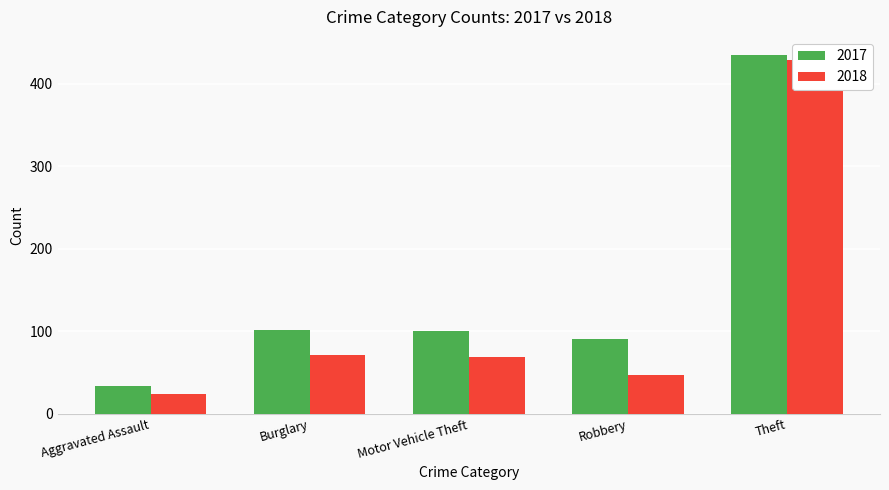

What is the total value across all series at Aggravated Assault?

58